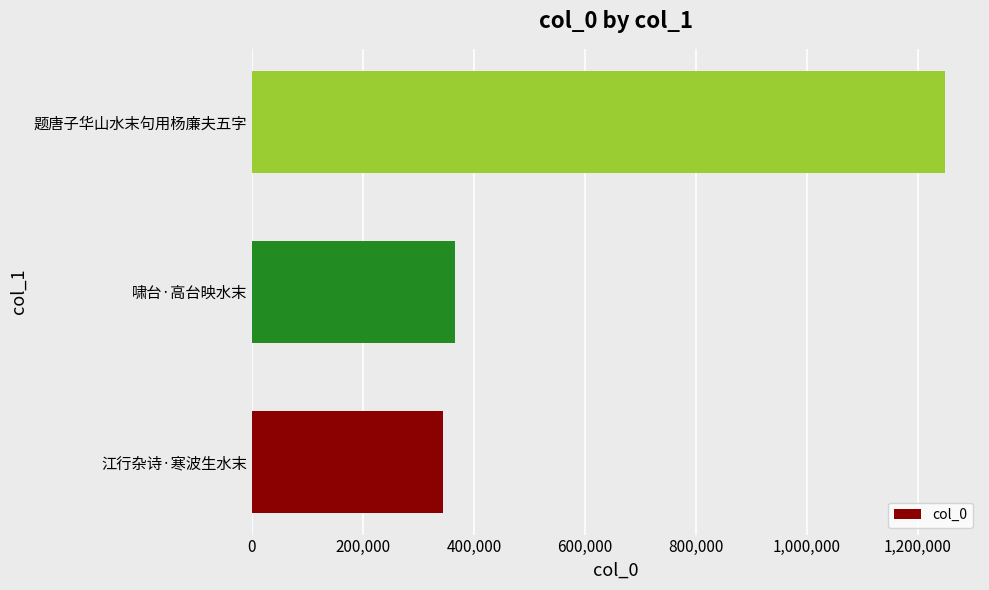

Reading bottom to top, what are all the values shown in this chart?

344097	366184	1249452